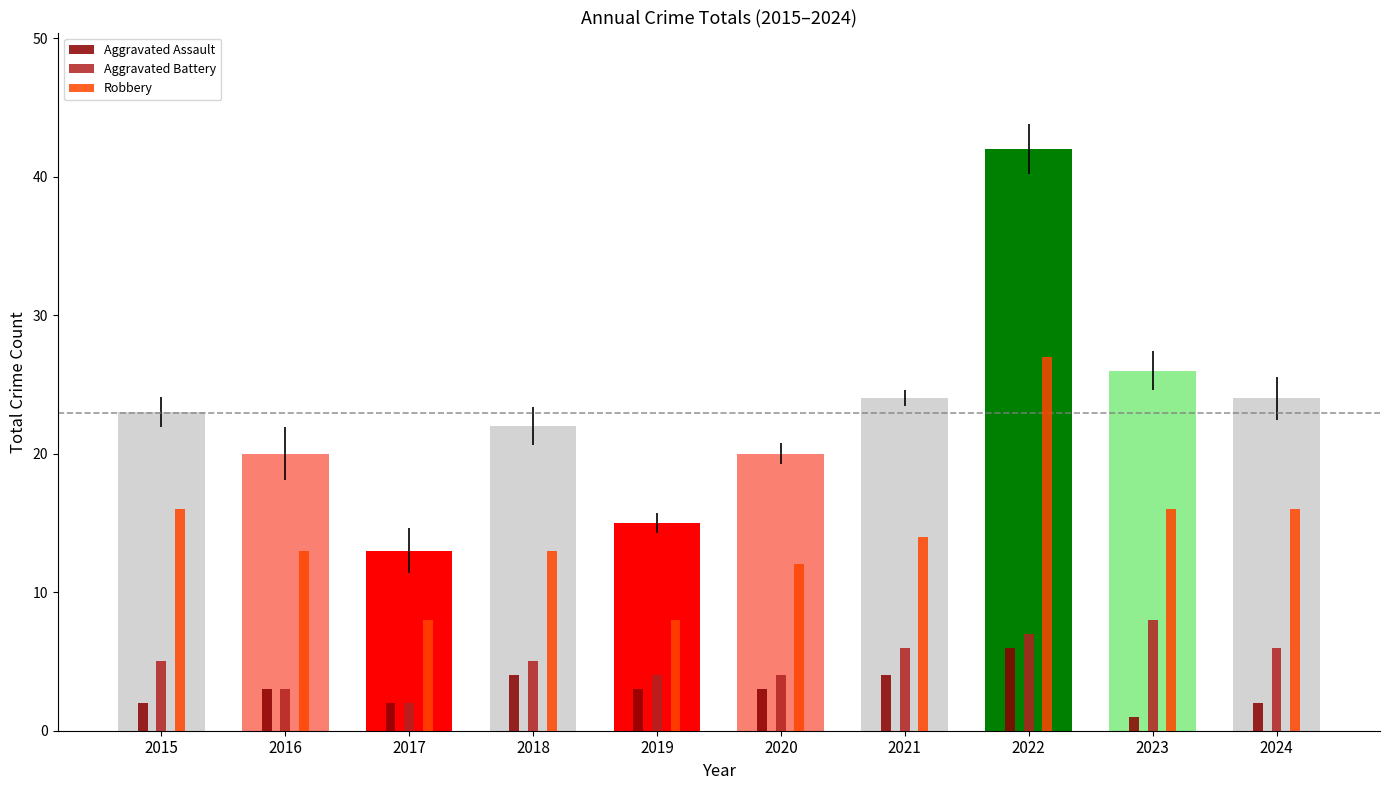

True or false: Aggravated Battery has a value of 6 at 2021.

True